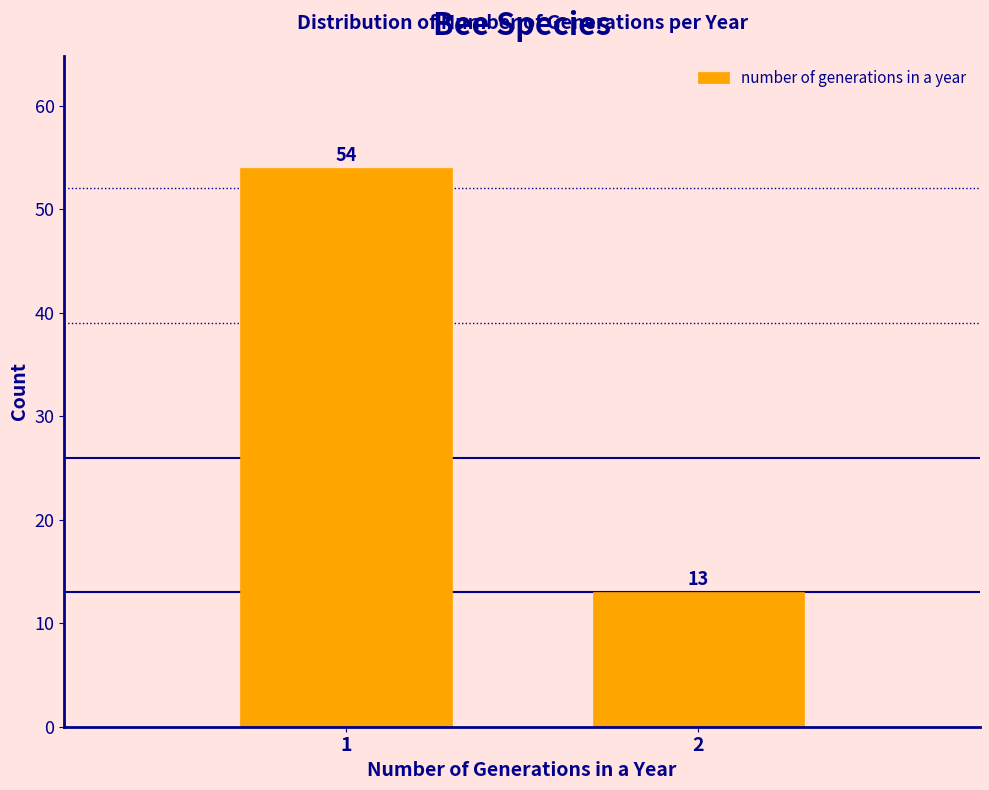

Reading right to left, list all the values displayed in this chart.

2=13	1=54